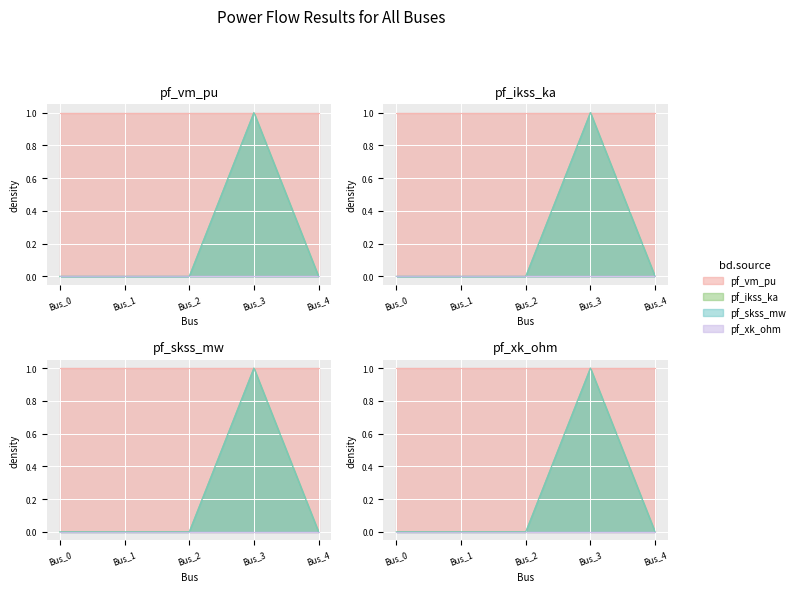

The value of pf_ikss_ka at Bus_4 is 0. True or false?

True